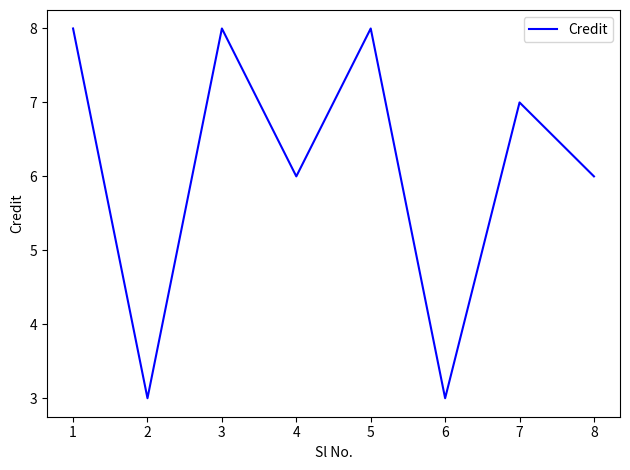

Count the number of data series in this chart.

1